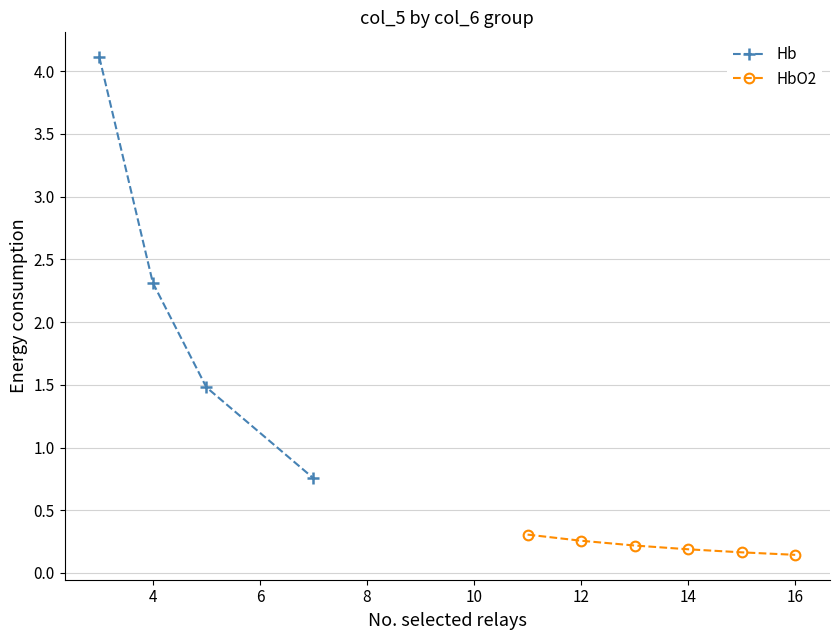

How many HbO2 values are between 0 and 1?

6